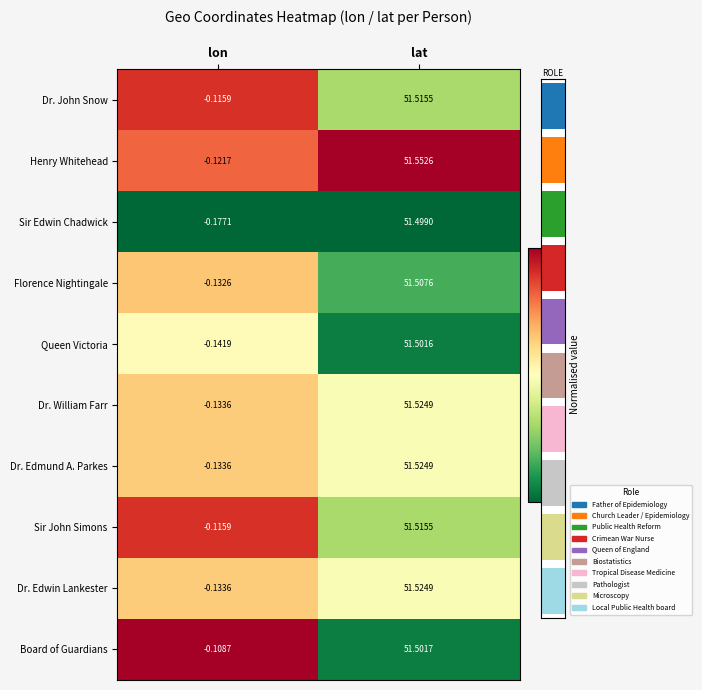

Which category has the lowest value in the Dr. William Farr series?

lon